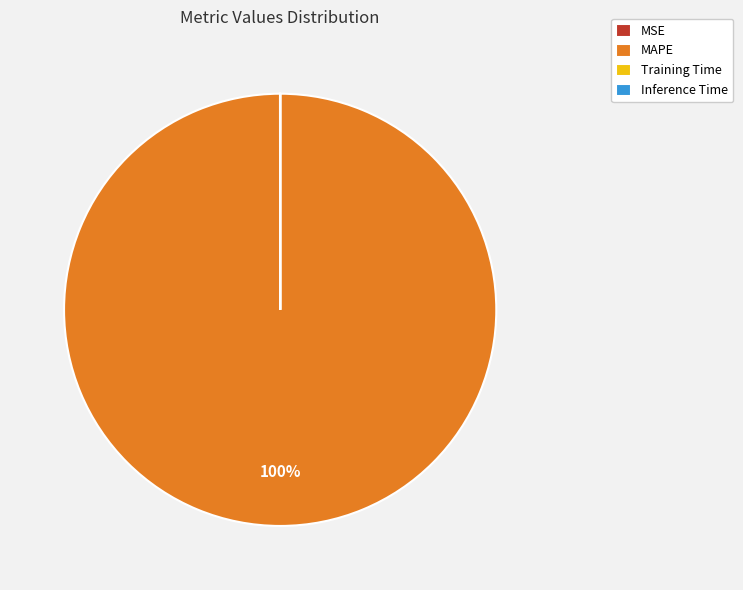

To the nearest percent, what is the average slice percentage?

25%